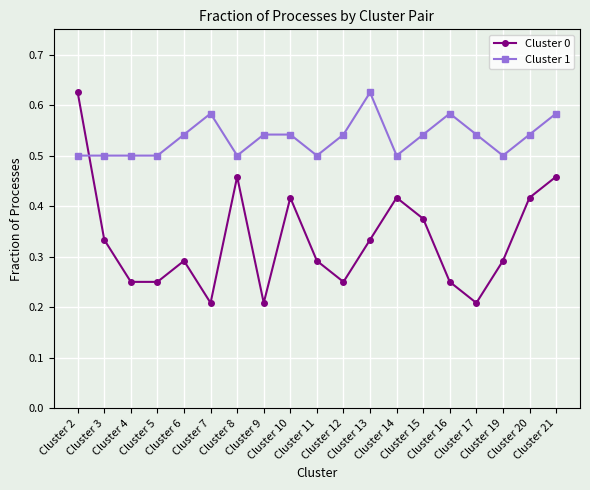

At which category is the sum across all series the highest?

Cluster 2